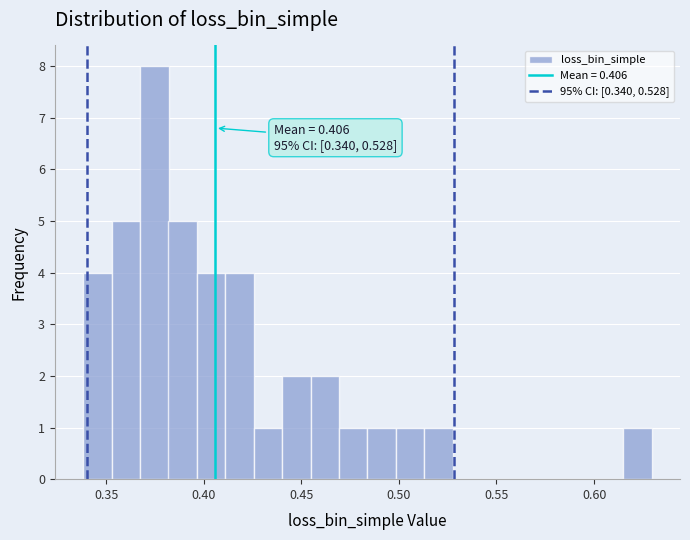

Read against the x-axis, roughly where is the centre of the tallest bar?

0.375